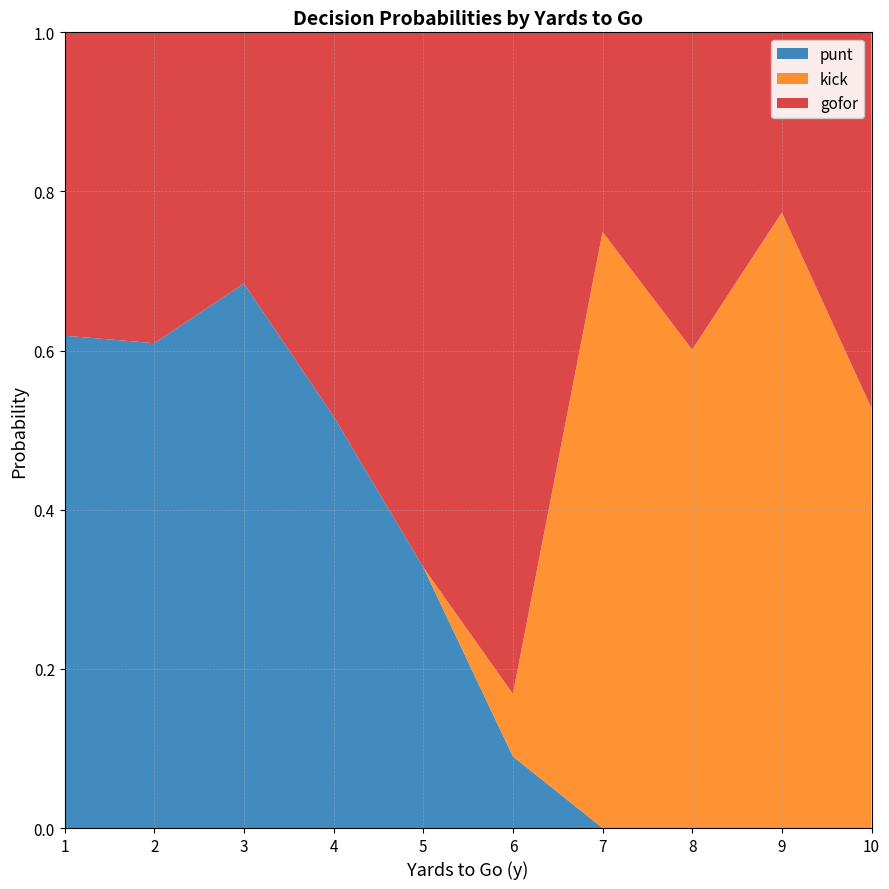

What is the total value across all series at 10?

1.0